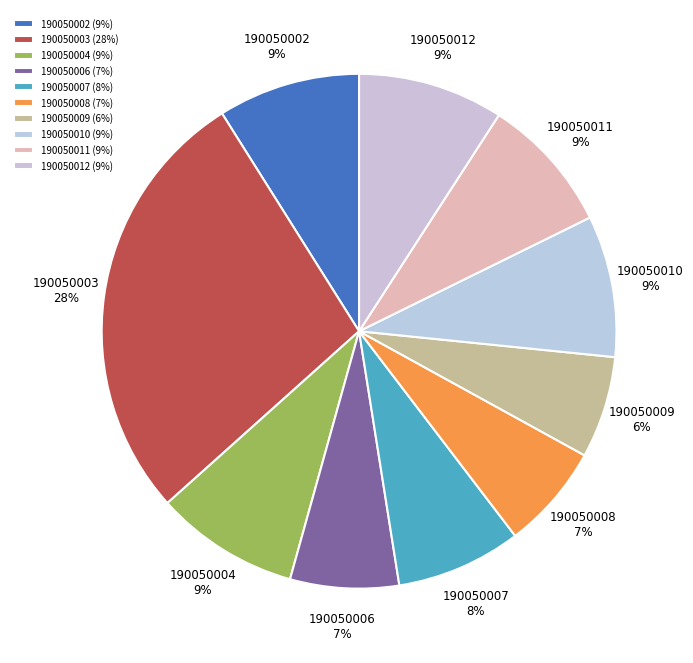

How many slices are in this pie chart?

10